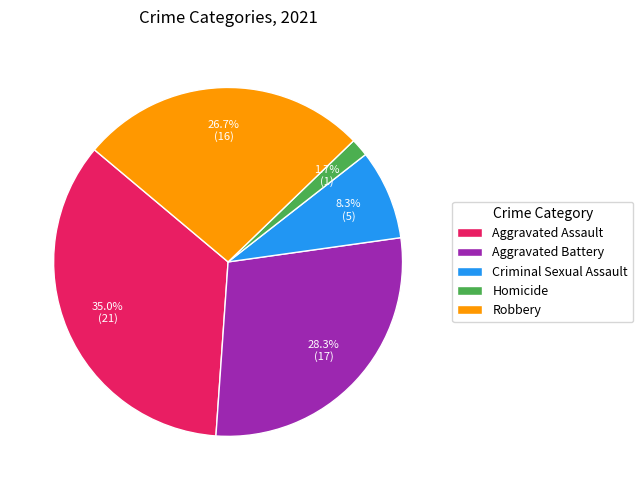

To the nearest percent, what is the difference between the largest and smallest slice percentages?

33%